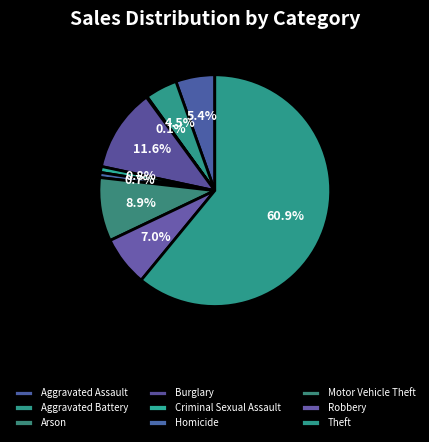

How many segments does this pie chart have?

9